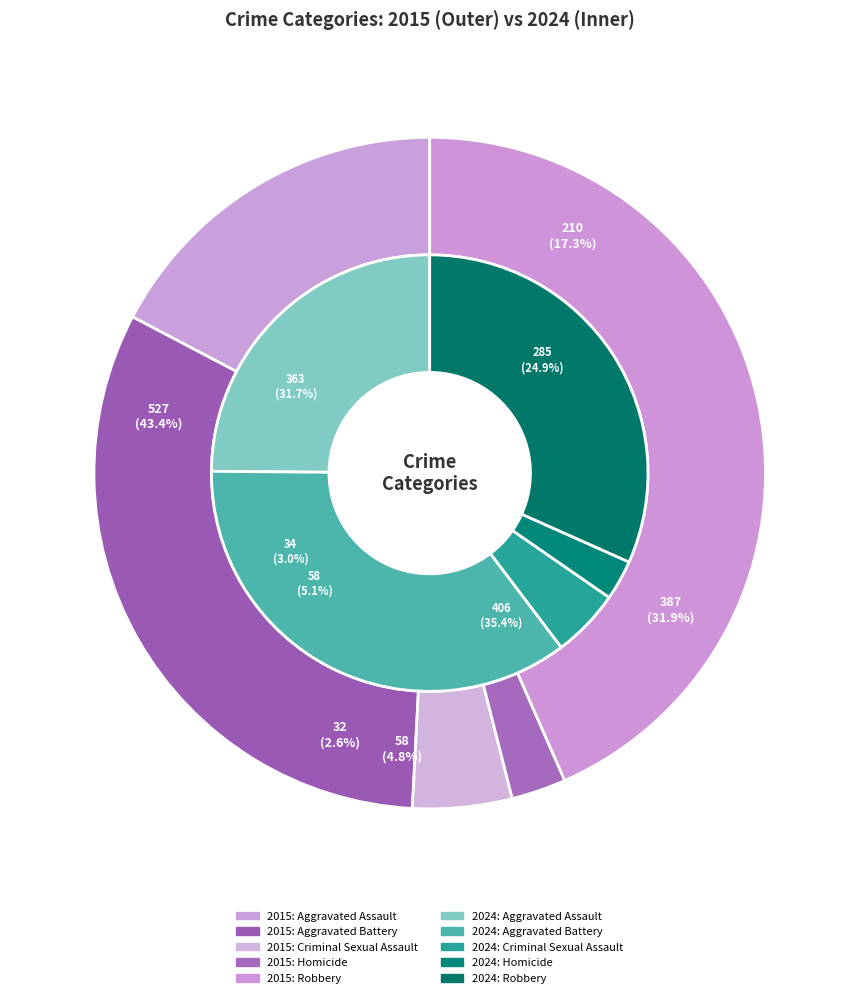

The Aggravated Assault slice represents 17% of the pie. True or false?

True